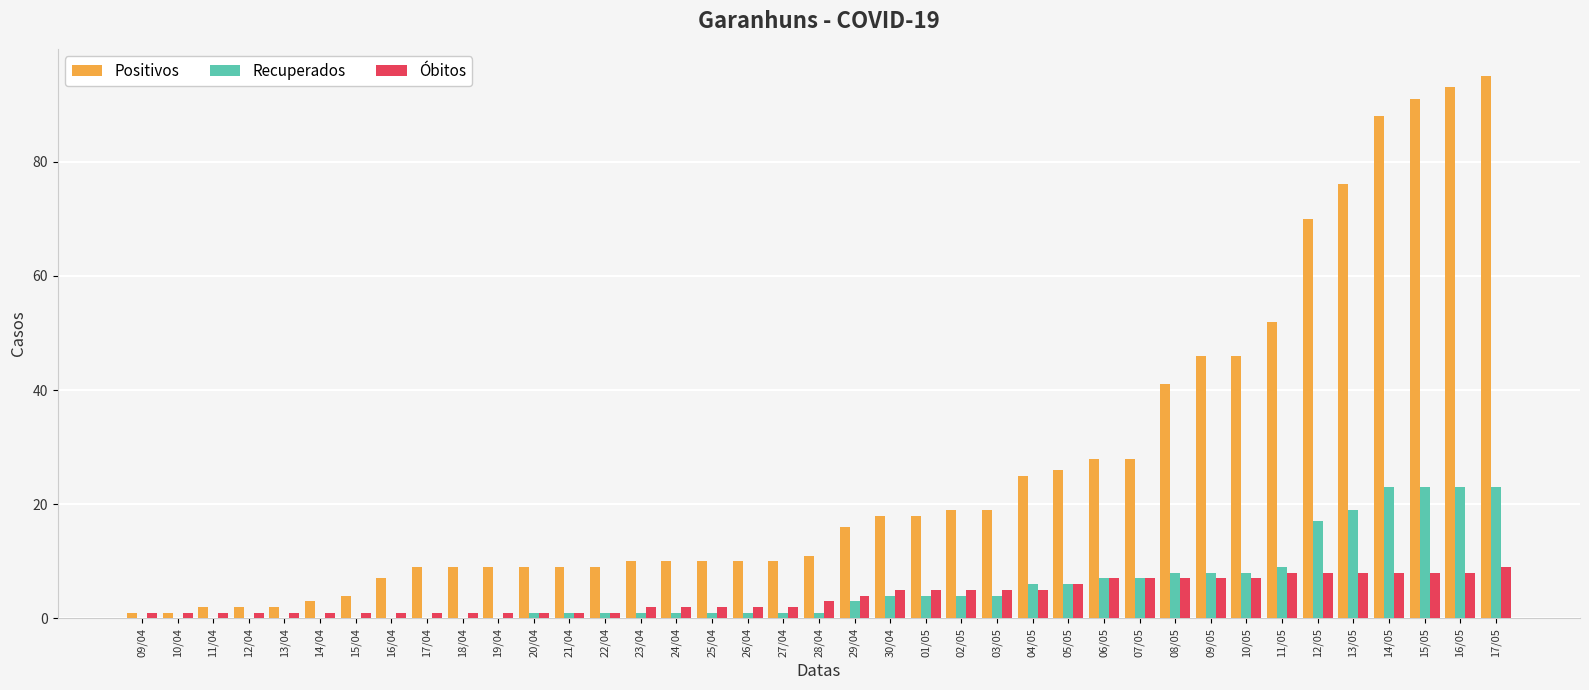

Does the chart contain stacked bars?

No